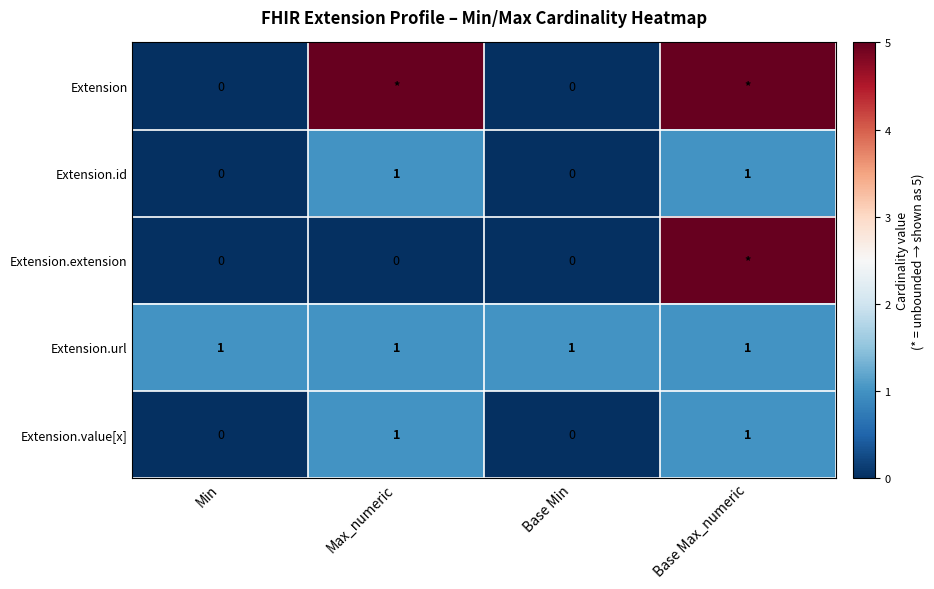

The Extension.url series shows 2 at Base Max_numeric. True or false?

False